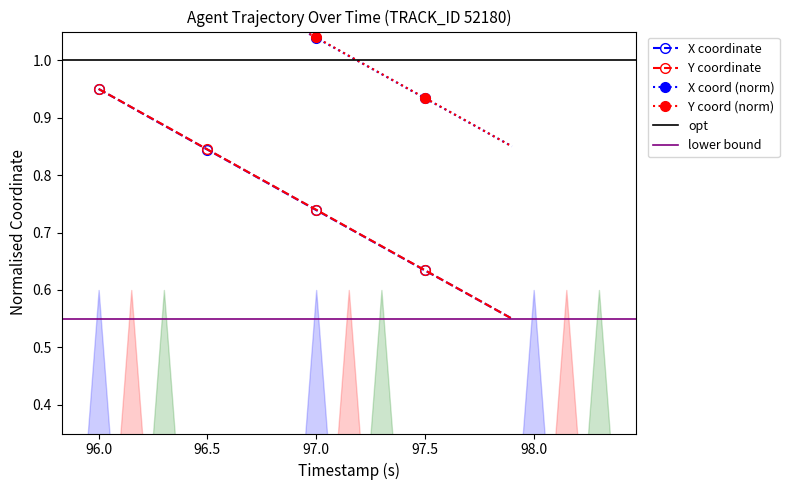

The X coordinate series shows 1.2 at 97.0. True or false?

False